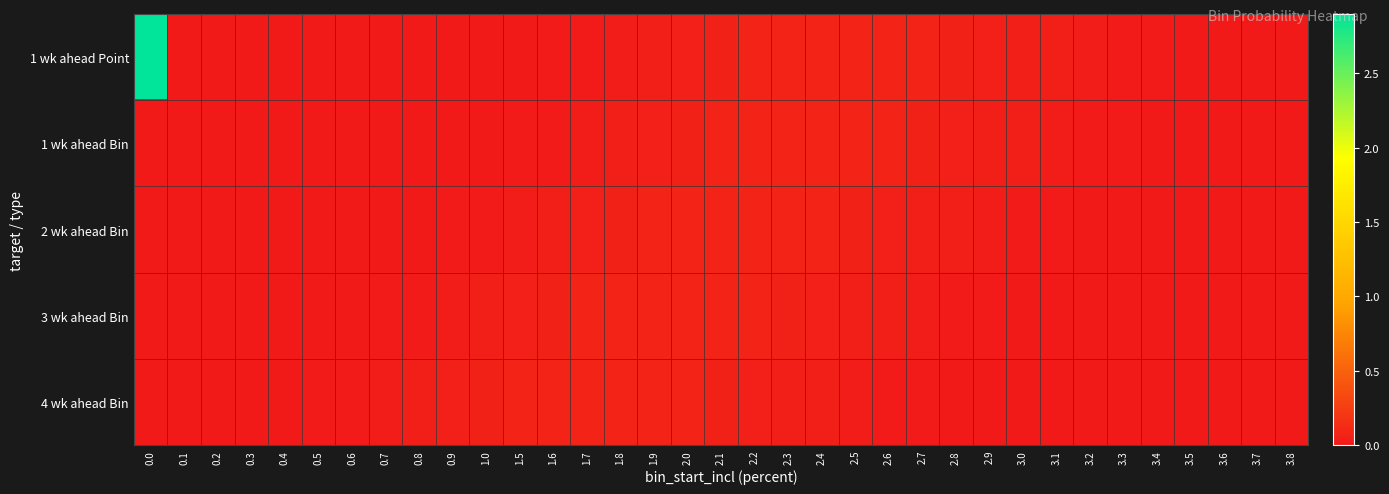

Which series has the widest spread of values?

1 wk ahead Point